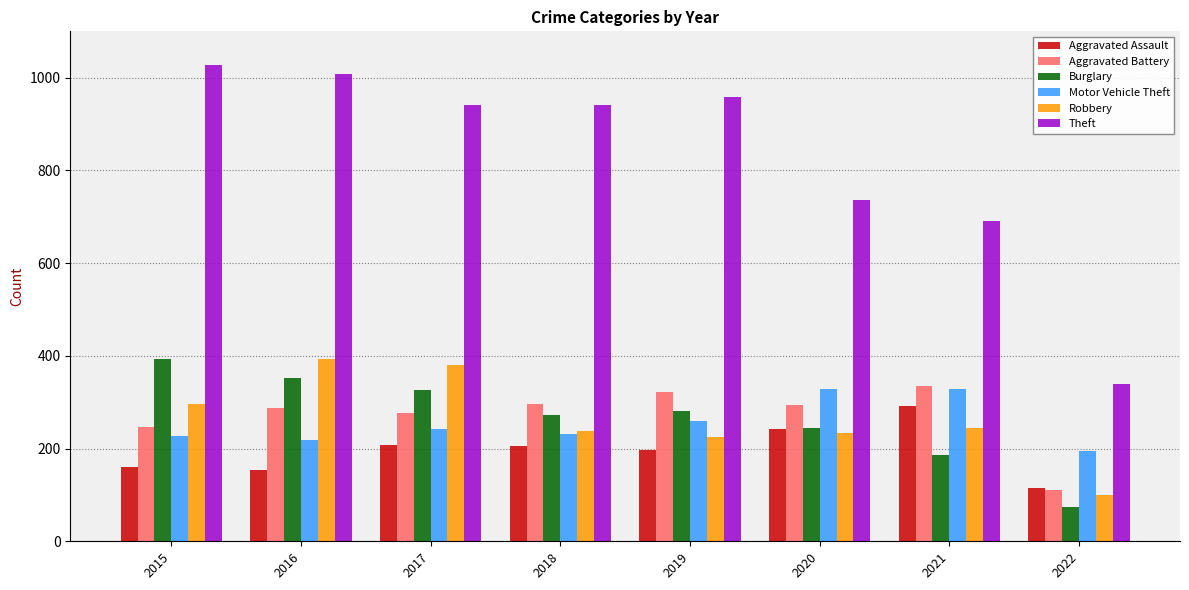

Which category has the highest value in the Burglary series?

2015